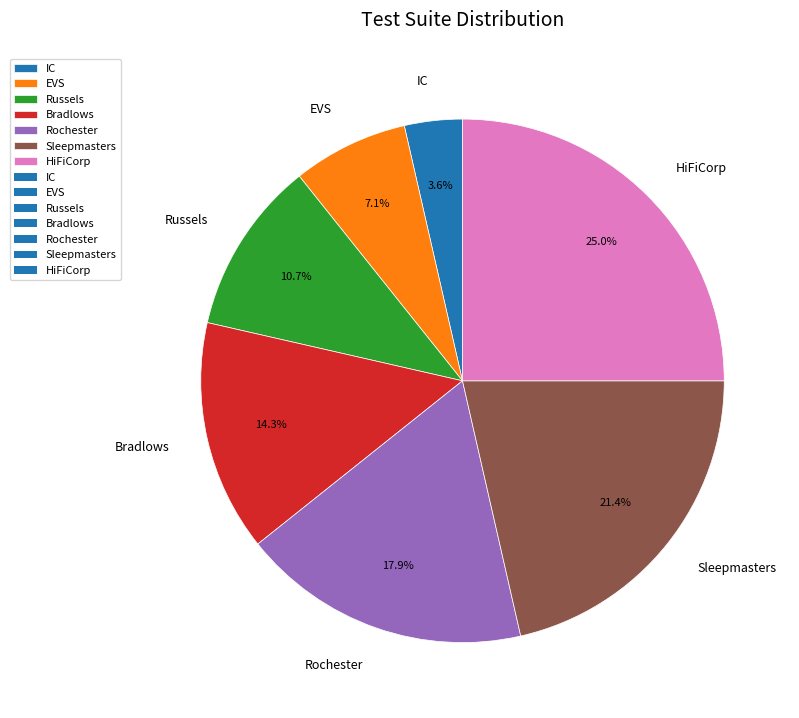

Rank the categories by value from highest to lowest.

HiFiCorp, Sleepmasters, Rochester, Bradlows, Russels, EVS, IC